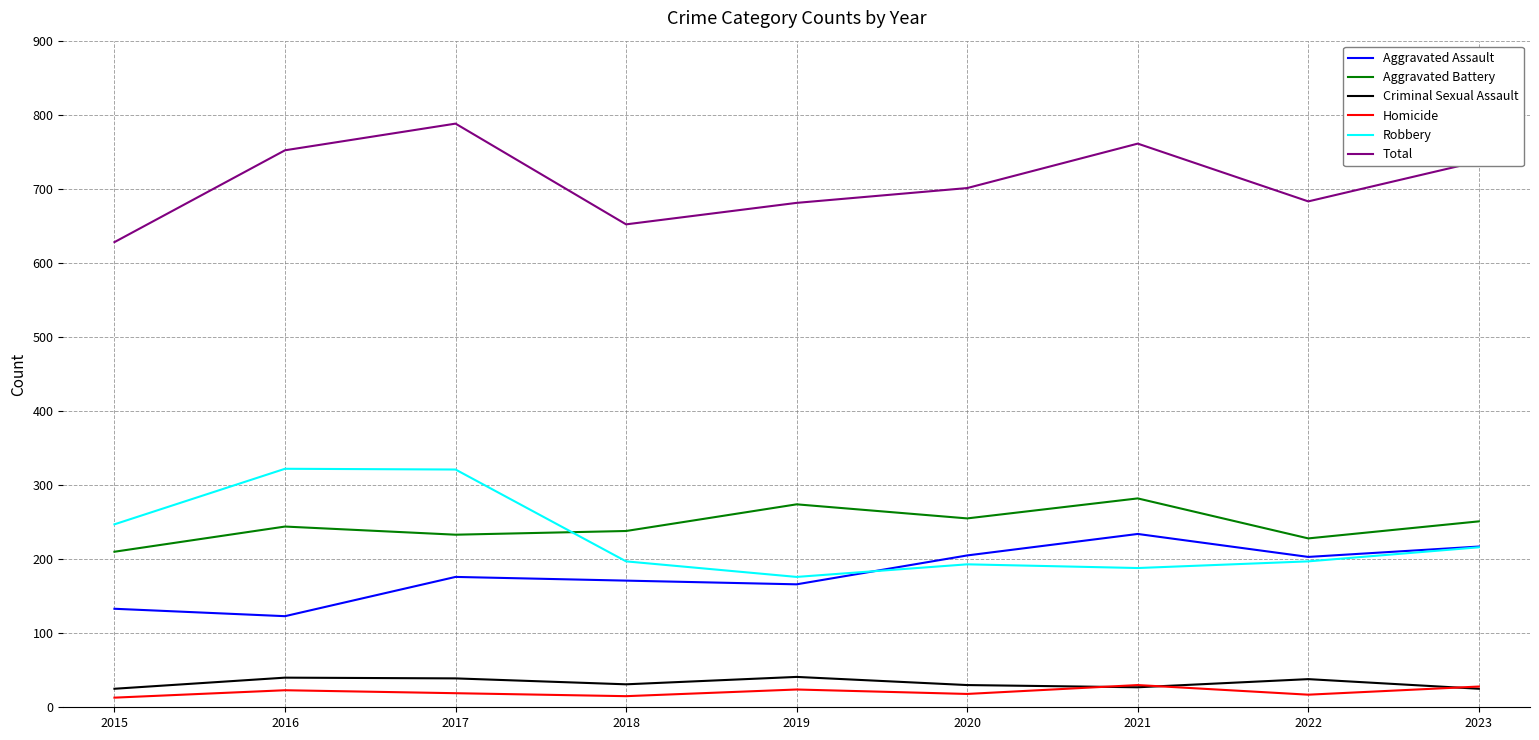

What is the maximum value shown in the chart?

788